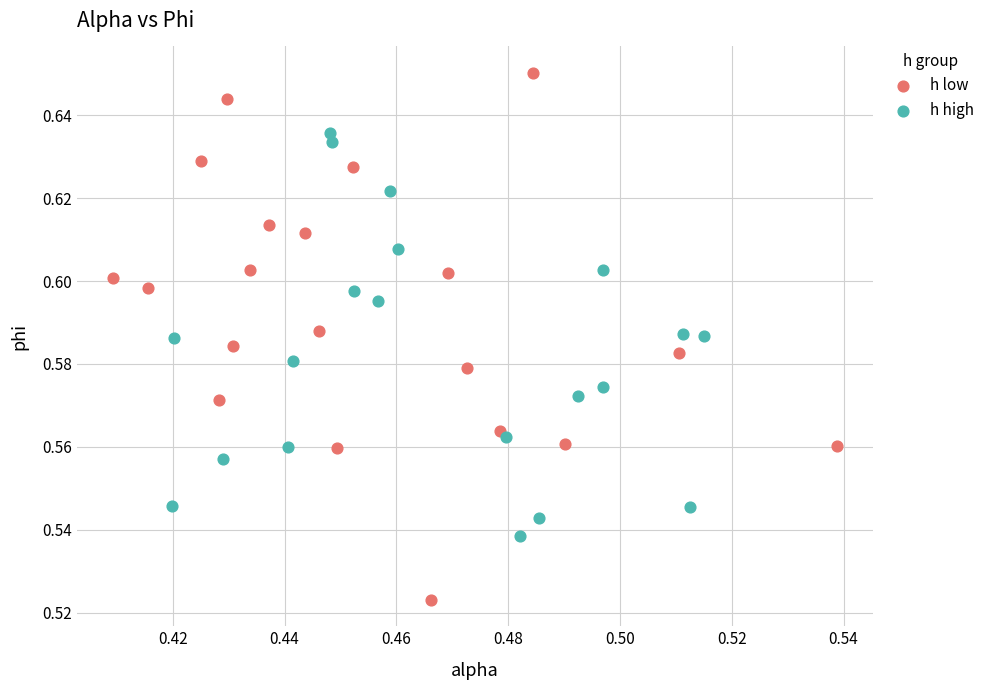

Which series has the largest Y range (max minus min)?

h low